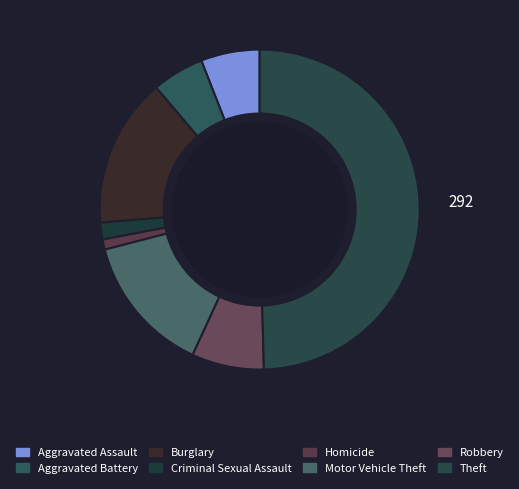

How many slices are in this pie chart?

8